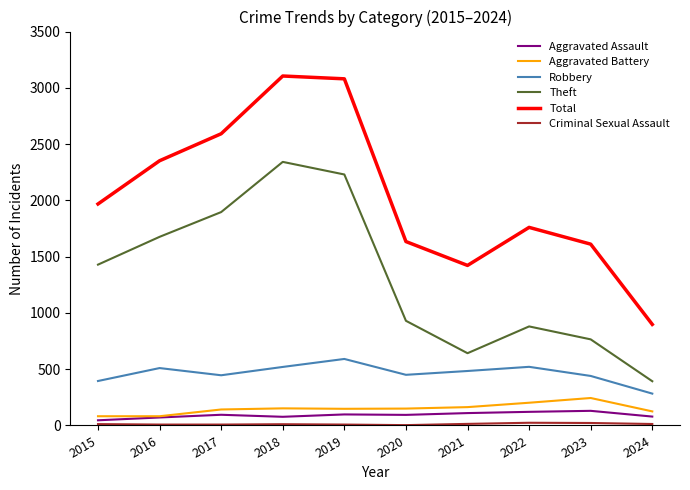

The value of Total at 2023 is 763. True or false?

False